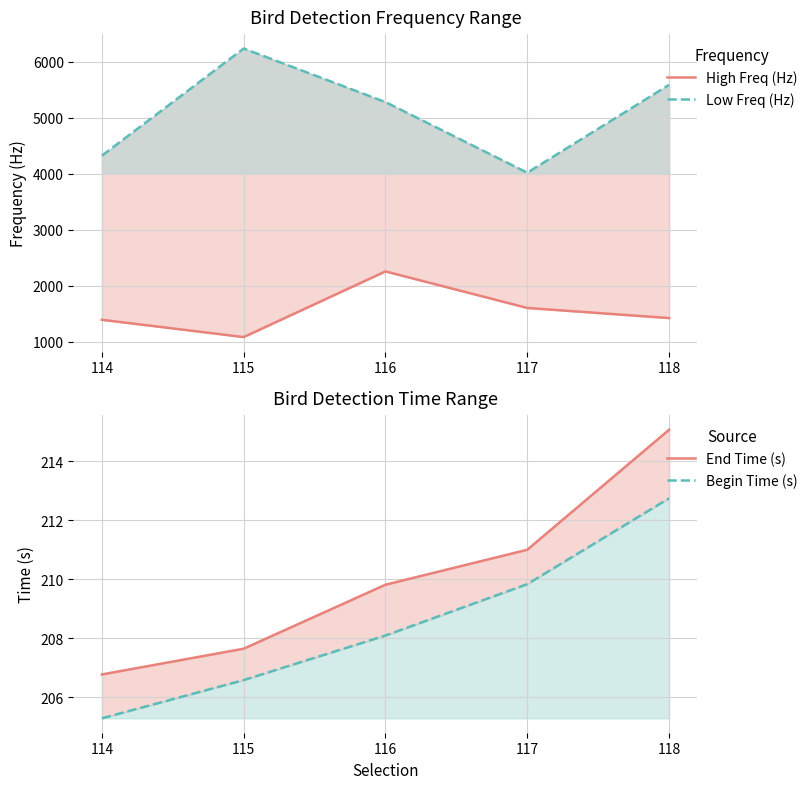

Reading right to left, what are all the values shown in this chart?

High Freq (Hz): 1420.2	1600.7	2254.0	1080.6	1389.4
Low Freq (Hz): 5588.3	4018.0	5279.6	6236.7	4322.5
End Time (s): 215.1	211.0	209.8	207.6	206.8
Begin Time (s): 212.7	209.8	208.1	206.6	205.3